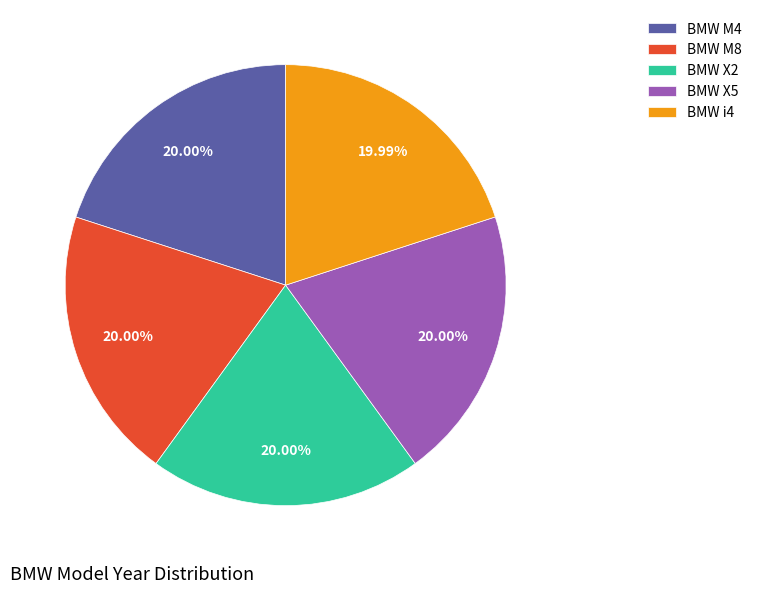

To the nearest percent, what portion does BMW M8 represent?

20%